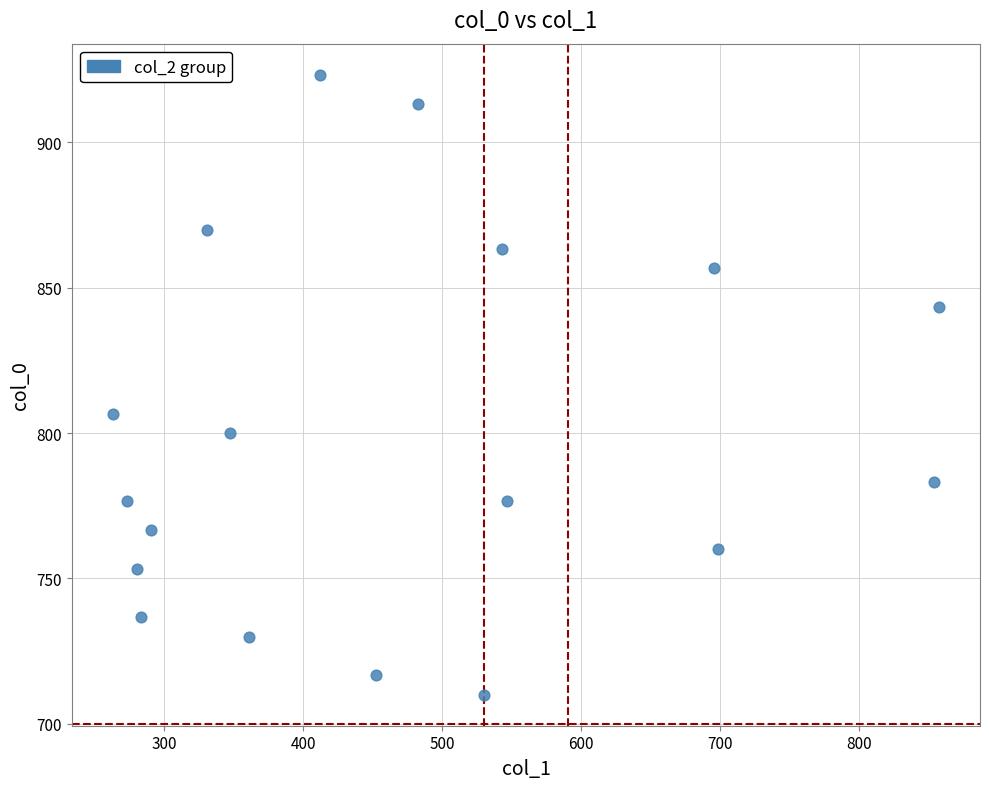

What Y value in the scatter plot is closest to 816?

806.7